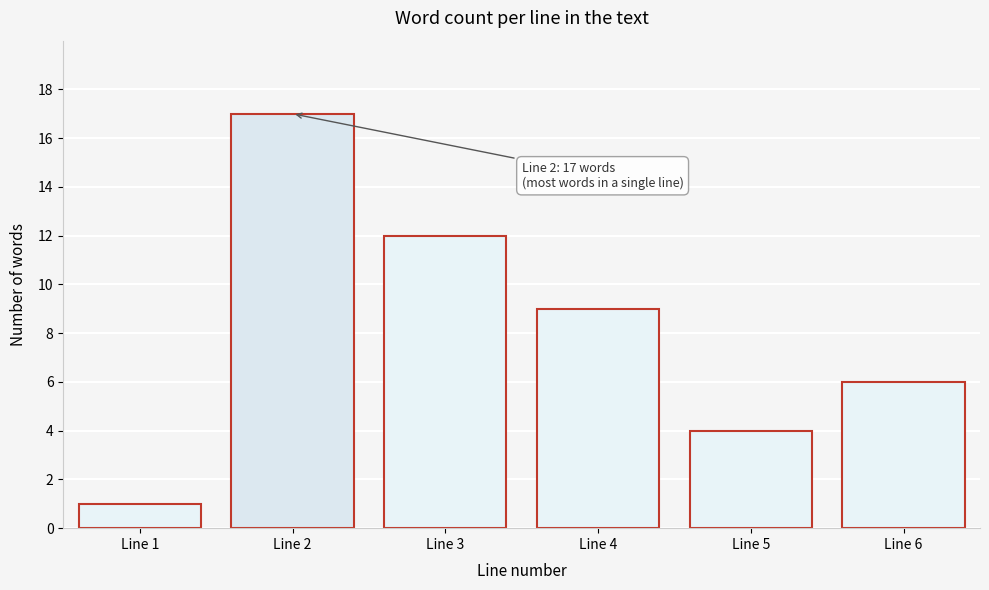

Reading left to right, what are all the values shown in this chart?

1	17	12	9	4	6